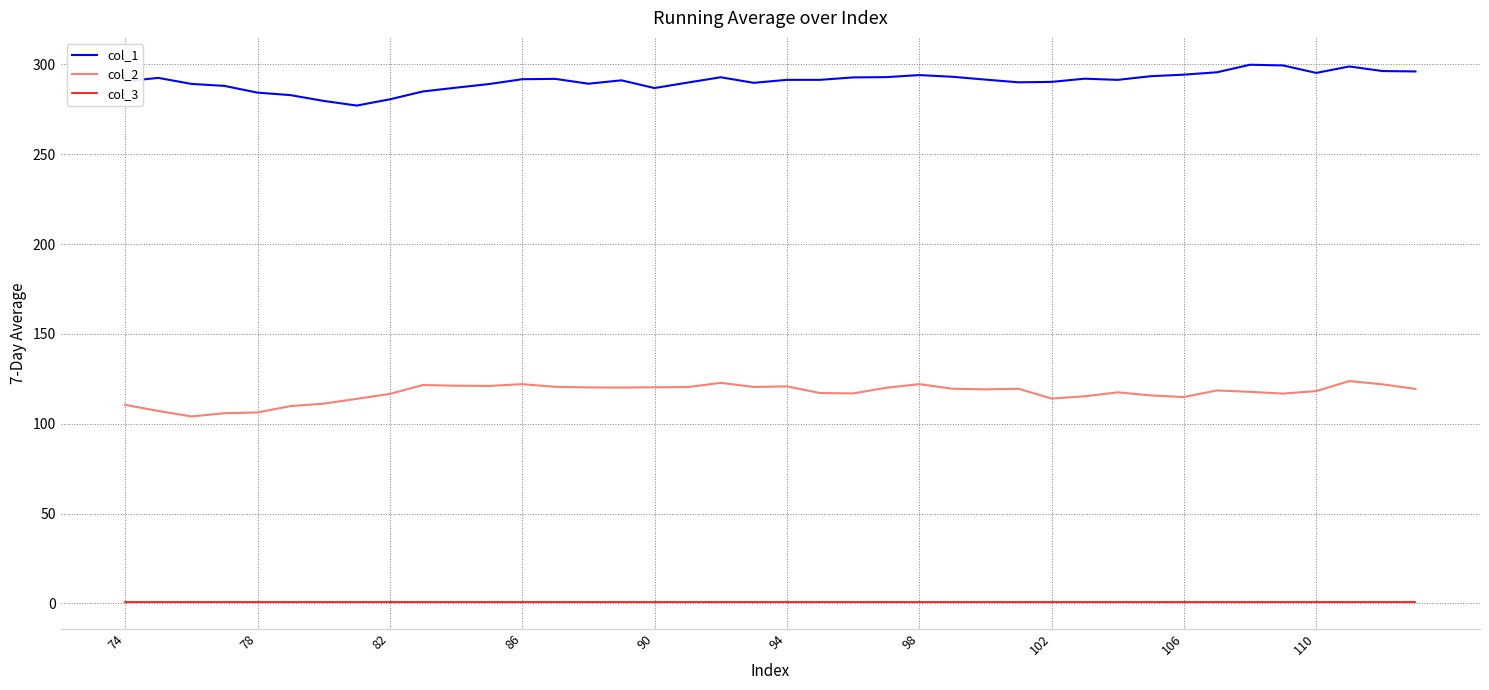

What is the lowest value of the col_1 series?

277.0